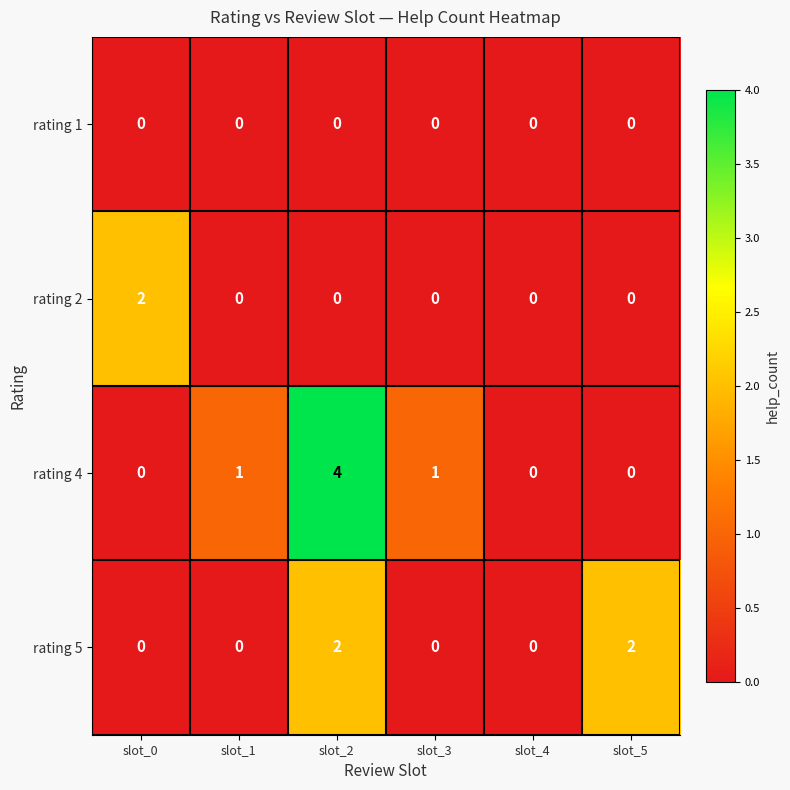

What is the difference between the highest and lowest values at slot_5?

2